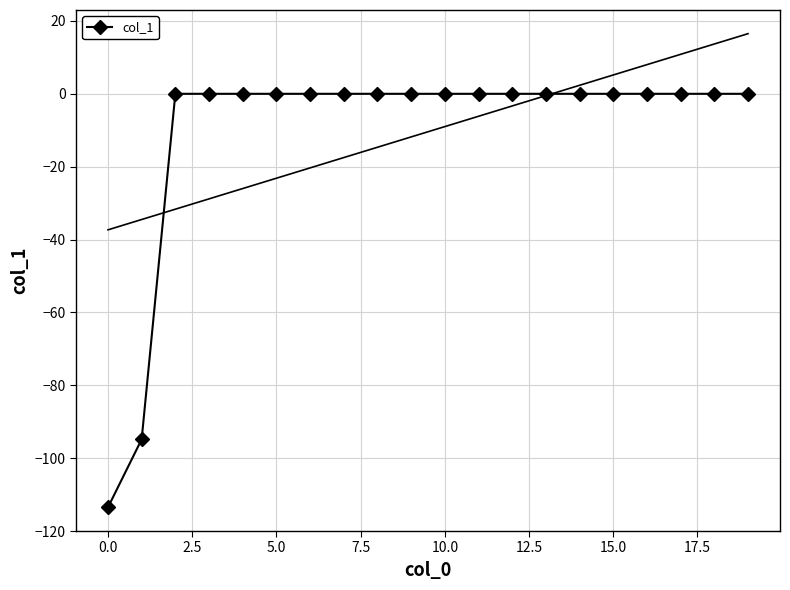

Is this an area chart (filled region under the line)?

No